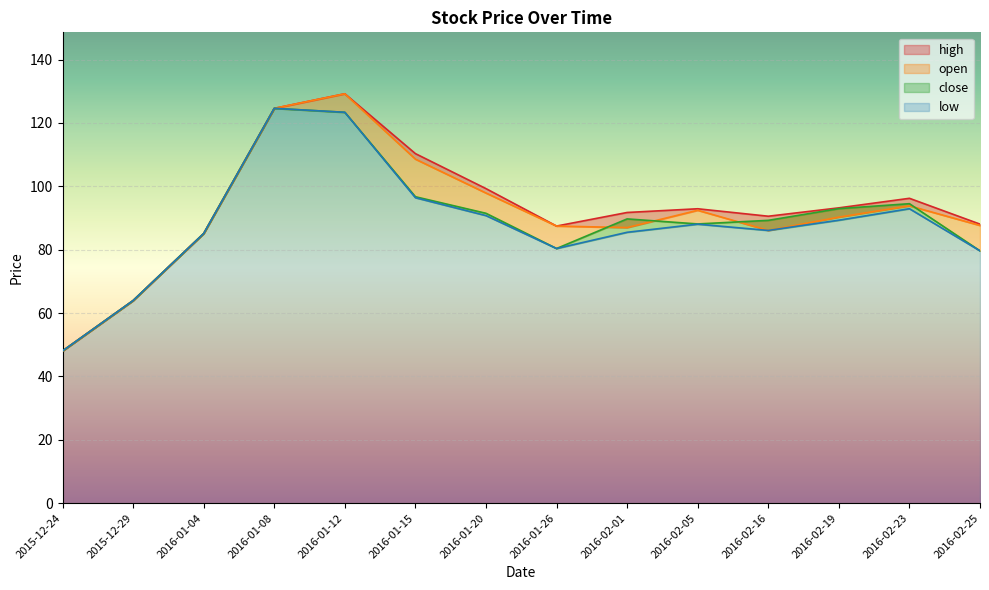

What is the highest value of the open series?

129.2